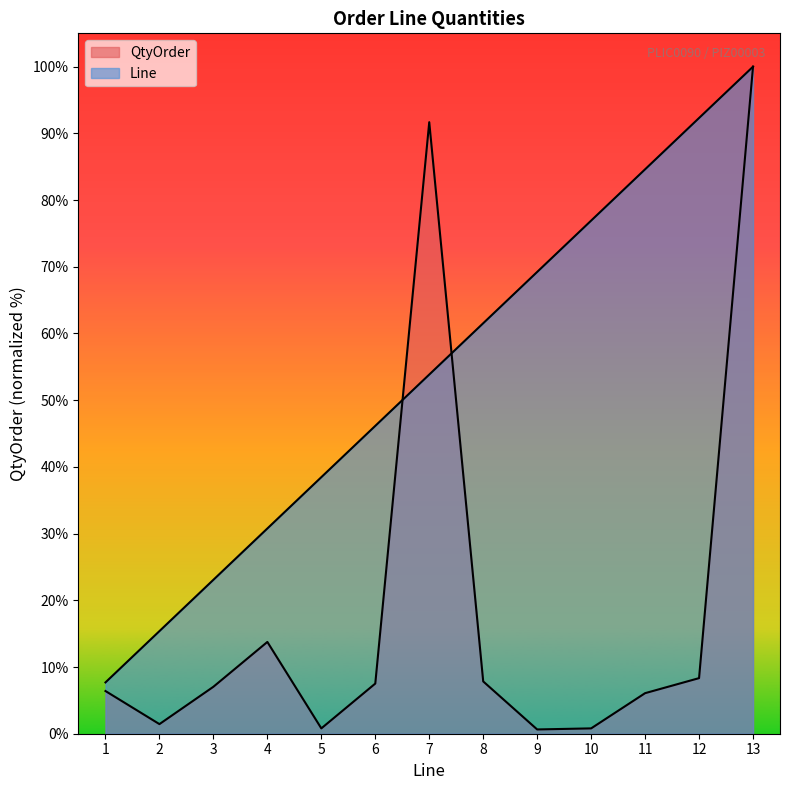

Between which two adjacent categories do Line and QtyOrder first intersect?

6 and 7